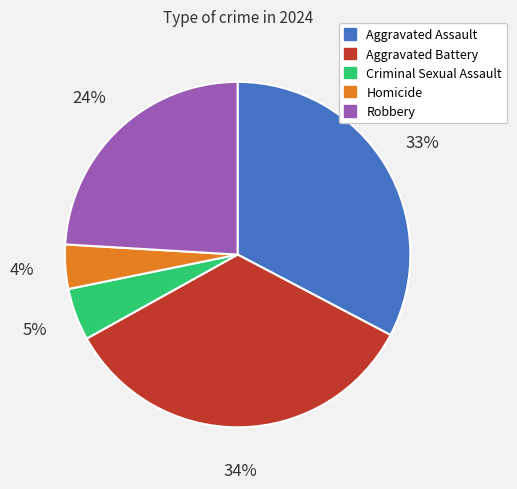

Count the number of slices in the pie.

5